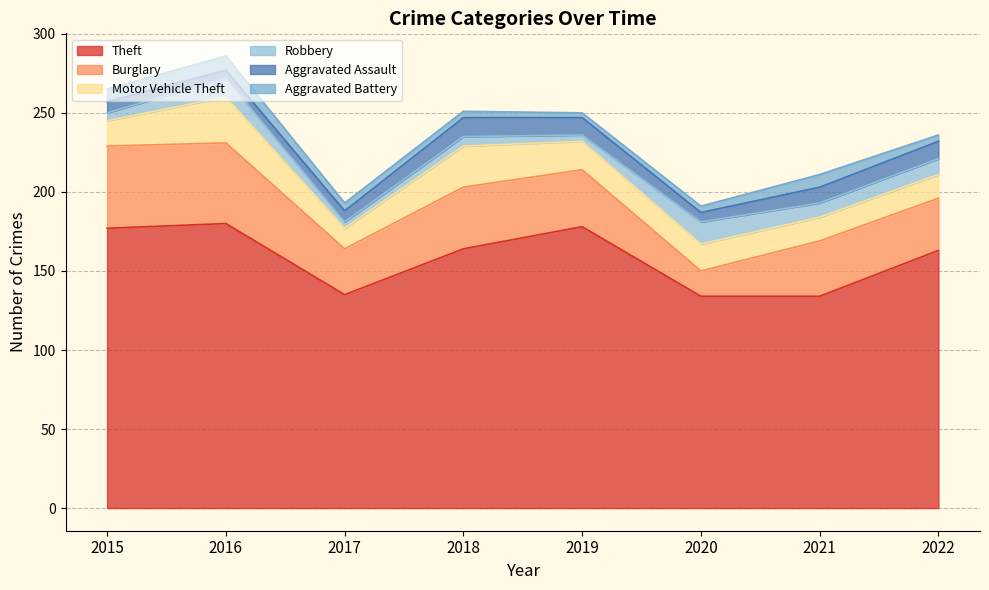

At which category does Motor Vehicle Theft reach its first local valley?

2017